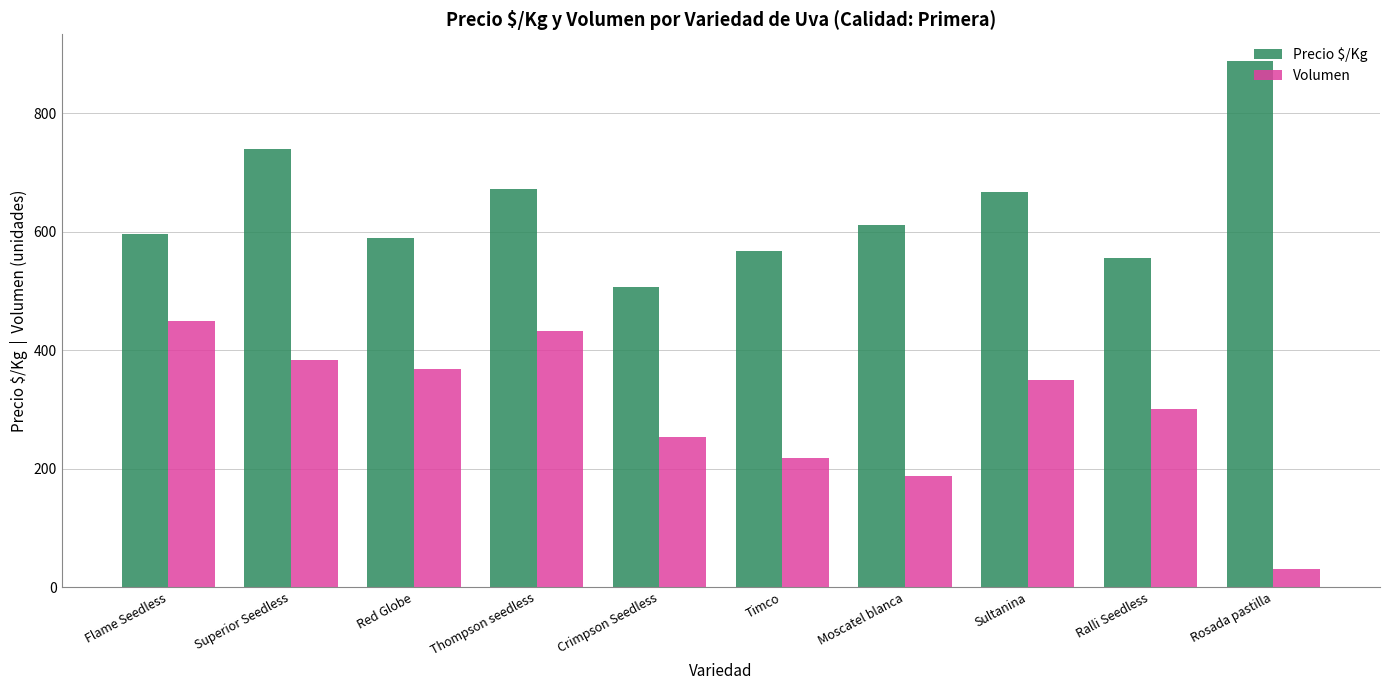

What is the label of the 3rd bar from the left?

Red Globe